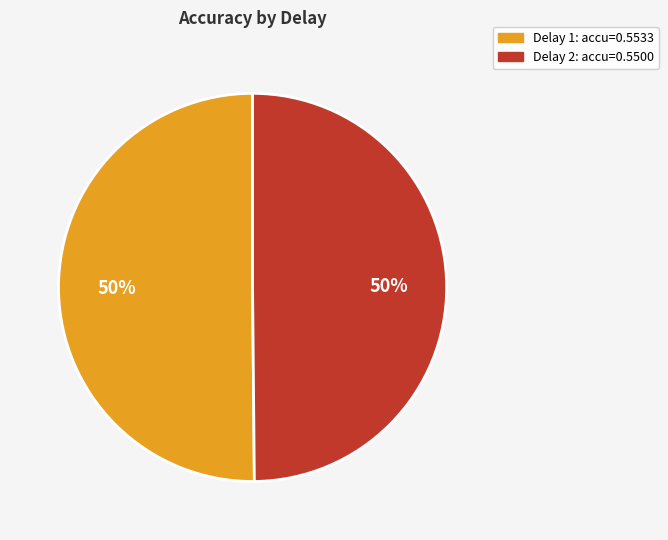

To the nearest percent, what is the average slice percentage?

50%